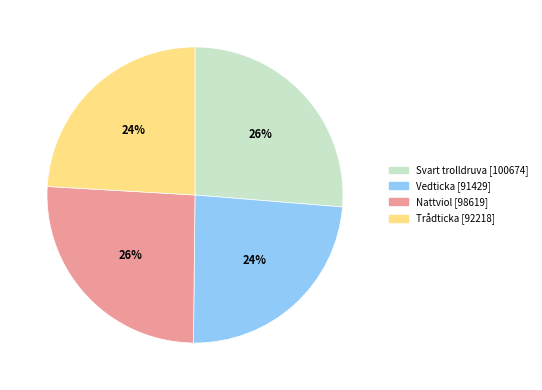

To the nearest percent, what portion does Trådticka represent?

24%